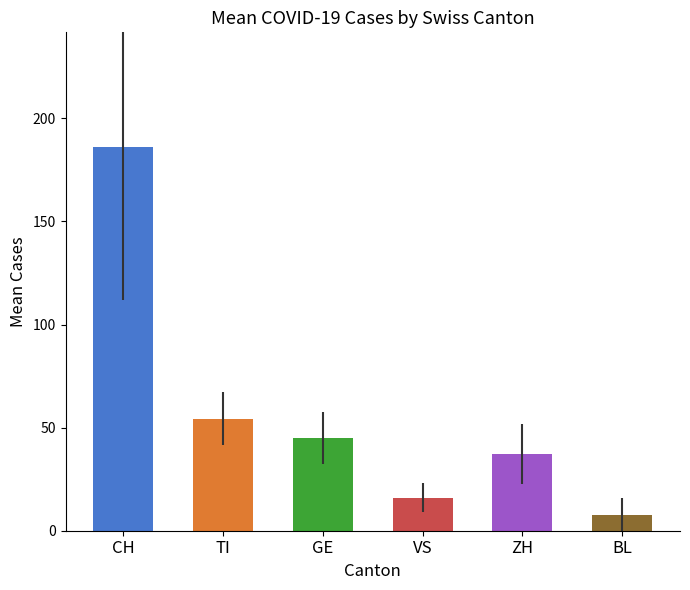

How many data points in GE are above 49?

8